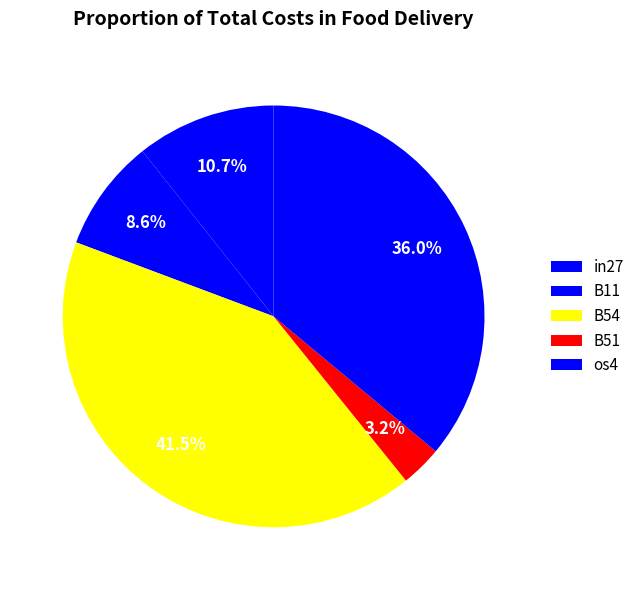

What is the smallest slice in the pie chart?

B51